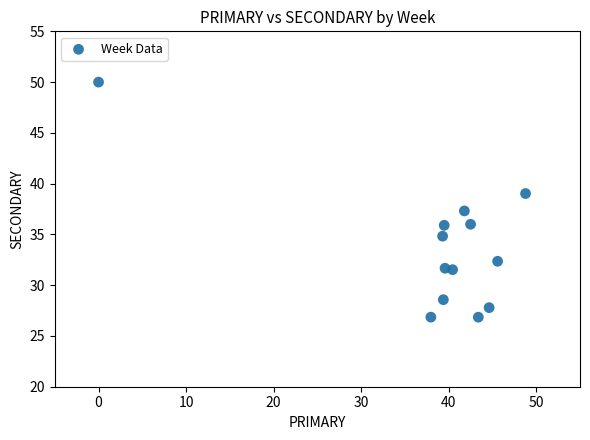

What is the range of Y values (max minus min)?

23.2